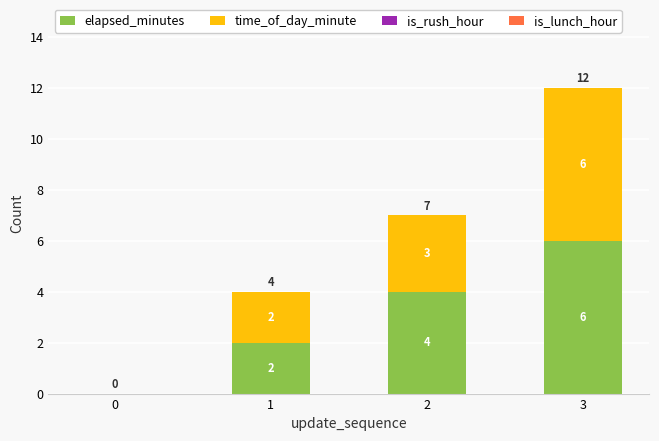

At which category is the sum across all series the highest?

3